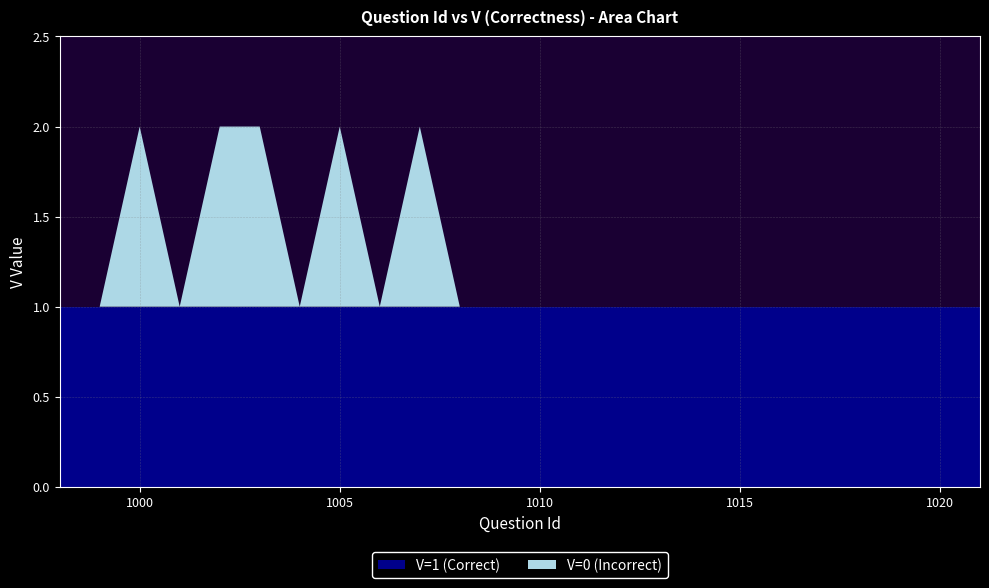

Reading left to right, list all the values displayed in this chart.

V=1 (Correct): 1	1	1	1	1	1	1	1	1	1	1	1	1	1	1	1	1	1	1	1	1	1	1	1
V=0 (Incorrect): 0	0	1	0	1	1	0	1	0	1	0	0	0	0	0	0	0	0	0	0	0	0	0	0